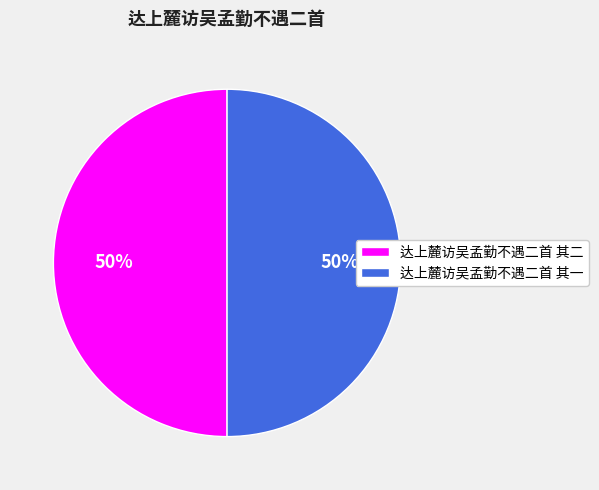

Is the sum of 达上麓访吴孟勤不遇二首 其二 and 达上麓访吴孟勤不遇二首 其一 greater than half?

Yes